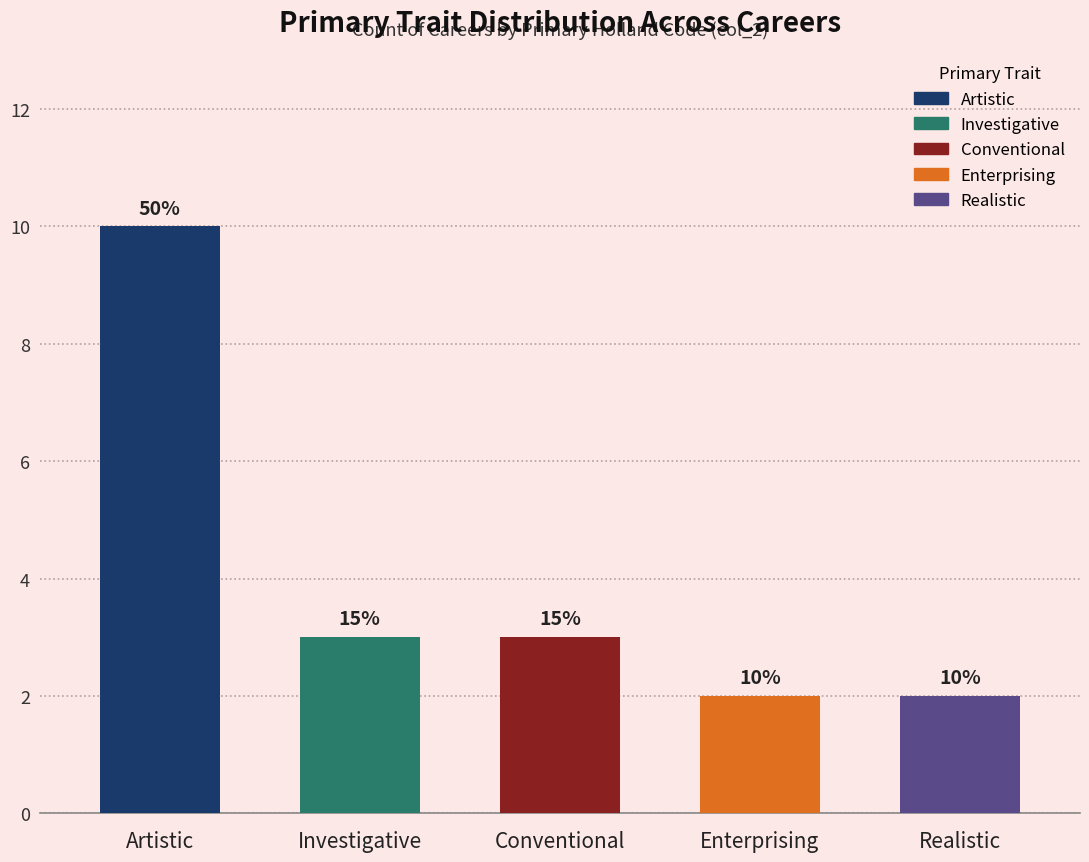

Which has a higher value, Conventional or Investigative?

Conventional